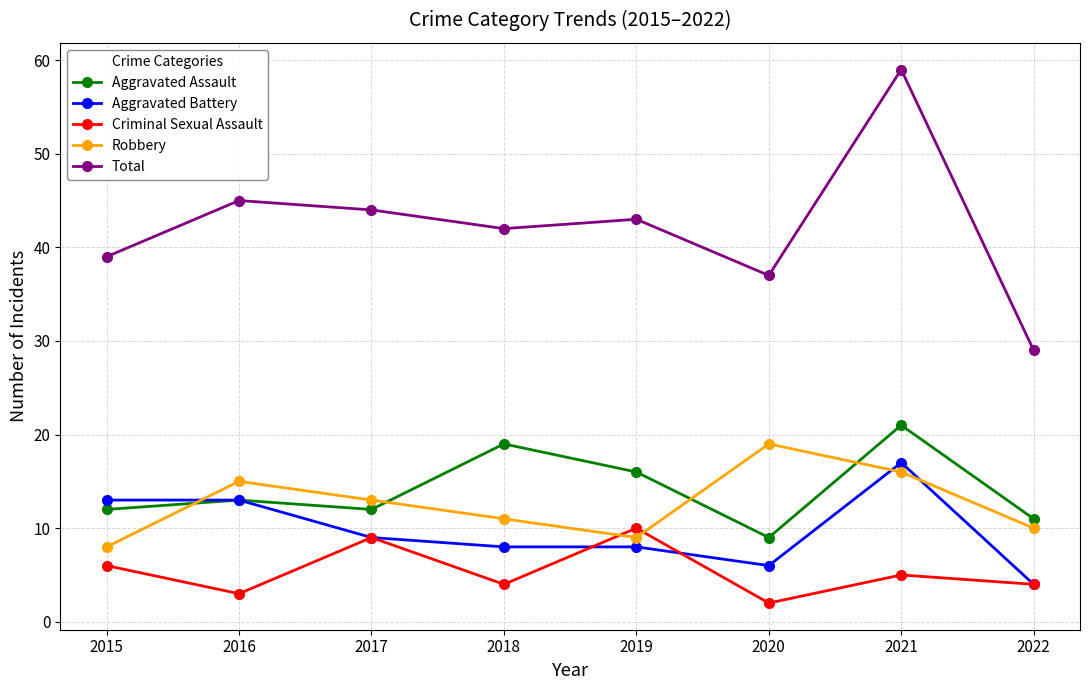

True or false: Robbery has more than 1 interior local peaks.

True